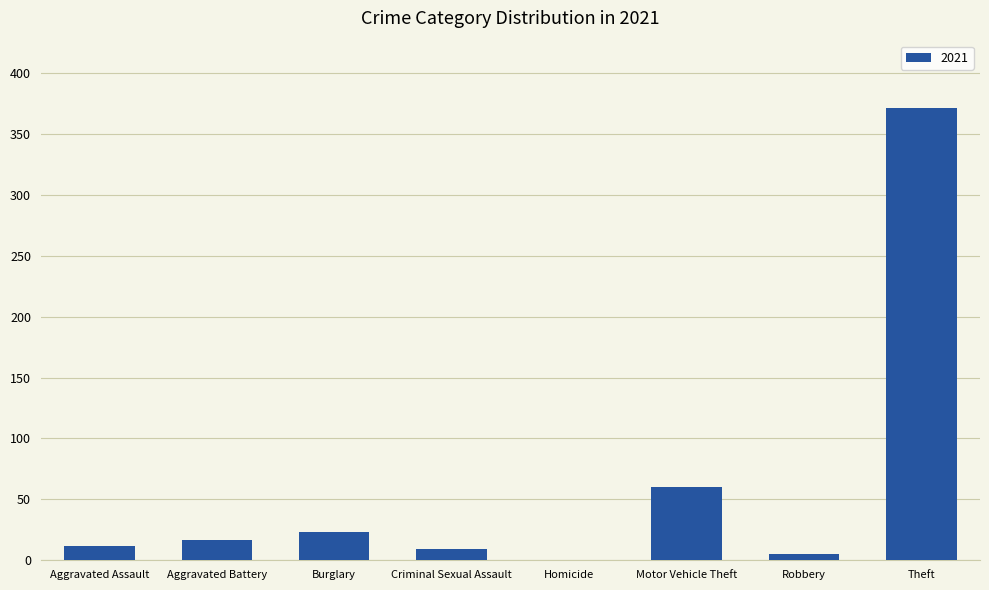

The value at Theft is 371. True or false?

True